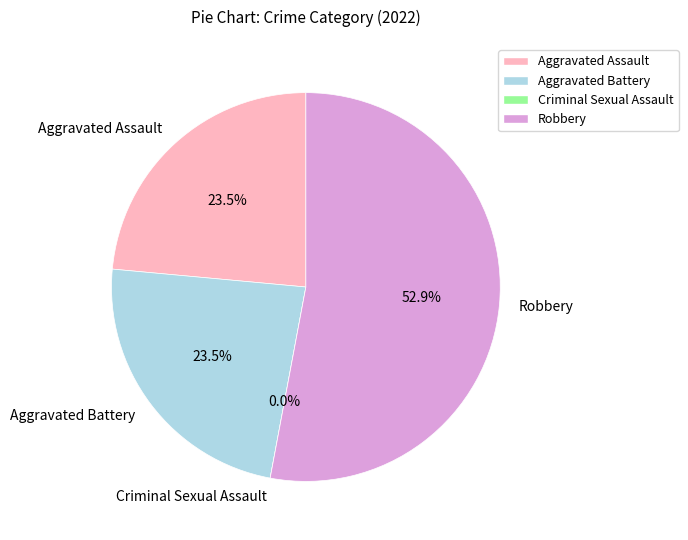

Approximately how many times larger is the value at Aggravated Assault compared to Robbery?

0.4